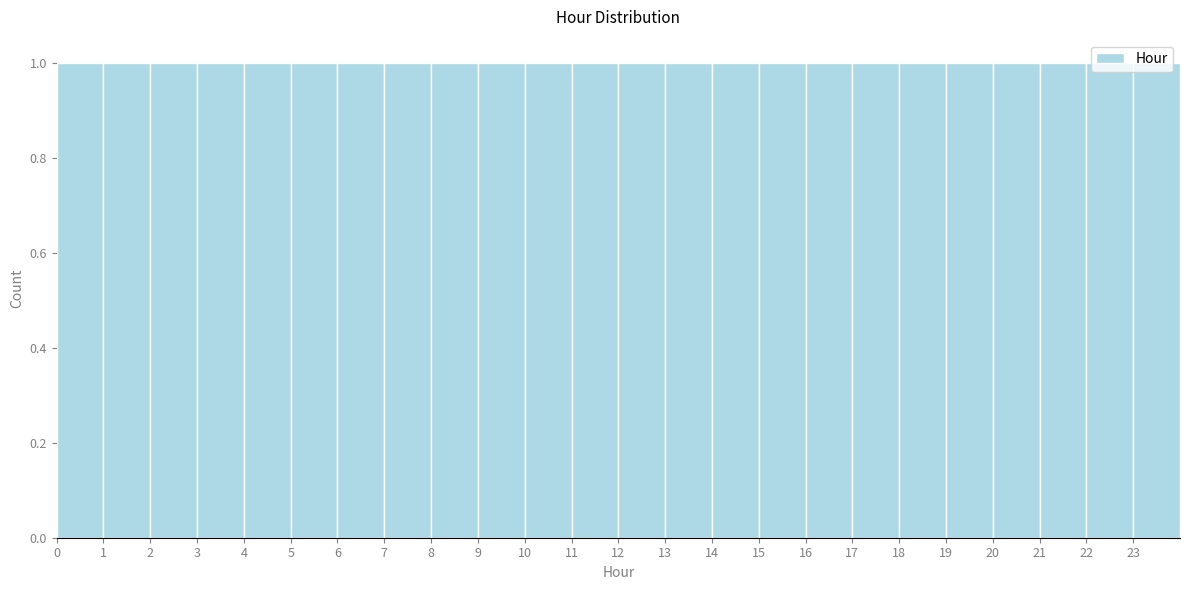

Reading left to right, transcribe this chart: for each bar, give the range it covers on the x-axis and its height. The values are not printed on the chart, so give them approximately, as read against the axis.

0 to 1: 1
1 to 2: 1
2 to 3: 1
3 to 4: 1
4 to 5: 1
5 to 6: 1
6 to 7: 1
7 to 8: 1
8 to 9: 1
9 to 10: 1
10 to 11: 1
11 to 12: 1
12 to 13: 1
13 to 14: 1
14 to 15: 1
15 to 16: 1
16 to 17: 1
17 to 18: 1
18 to 19: 1
19 to 20: 1
20 to 21: 1
21 to 22: 1
22 to 23: 1
23 to 24: 1